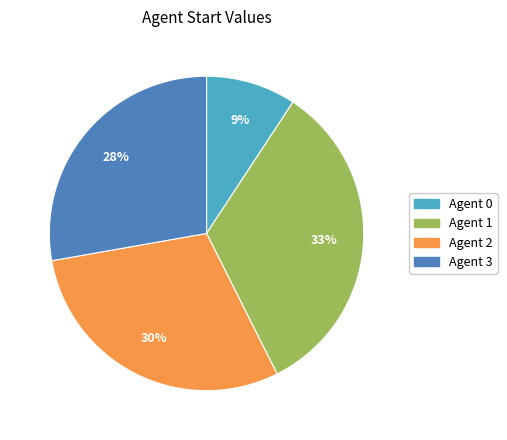

To the nearest percent, what is the difference between the largest and smallest slice percentages?

24%